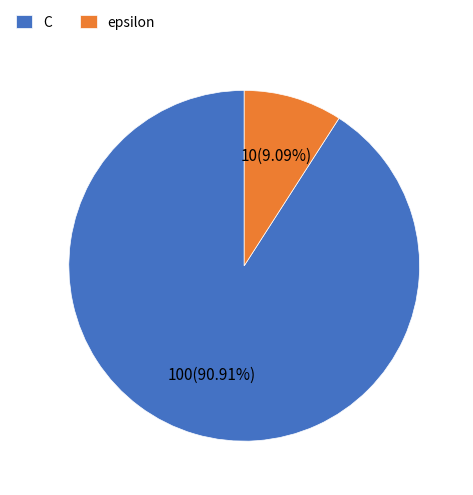

Rank the categories by value from highest to lowest.

C, epsilon